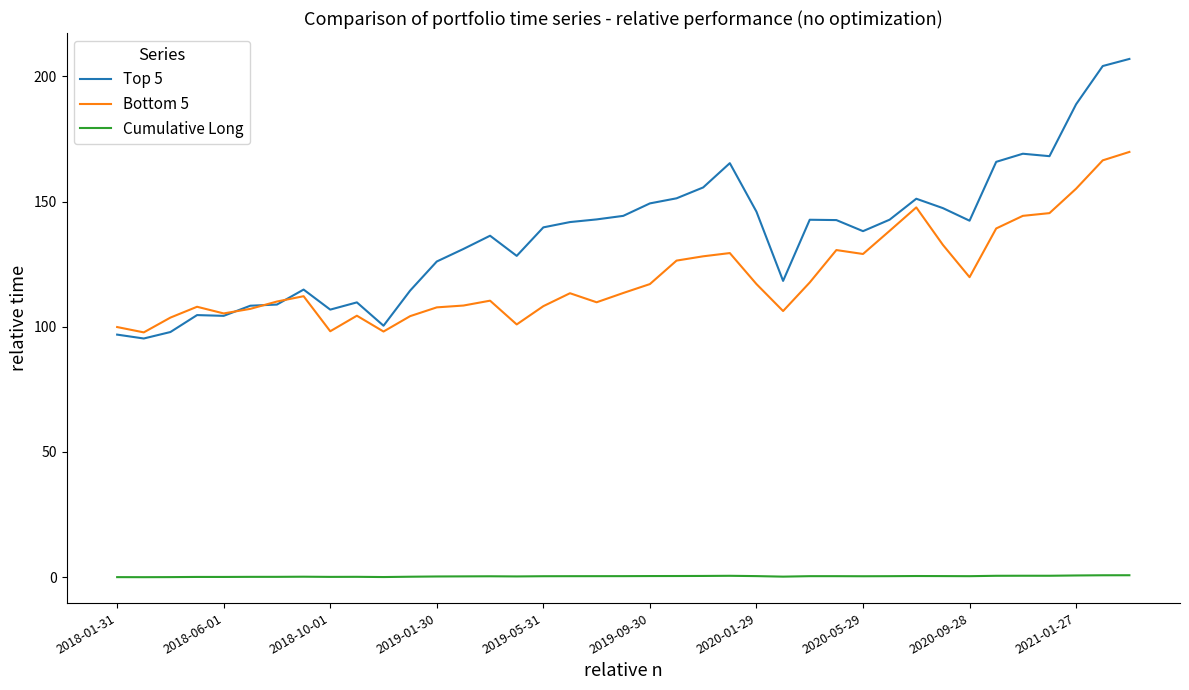

What is the greatest value displayed?

207.0